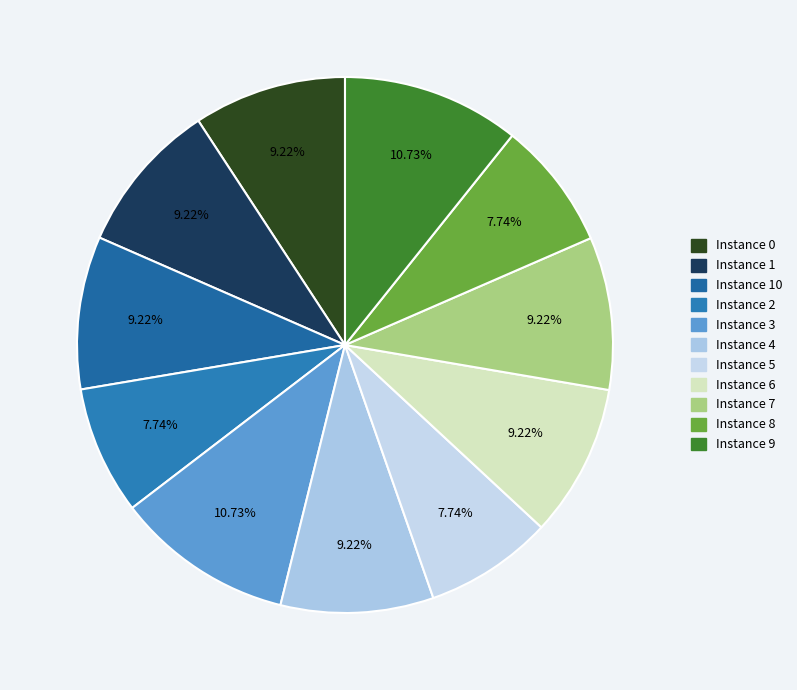

Which slice is the largest?

9